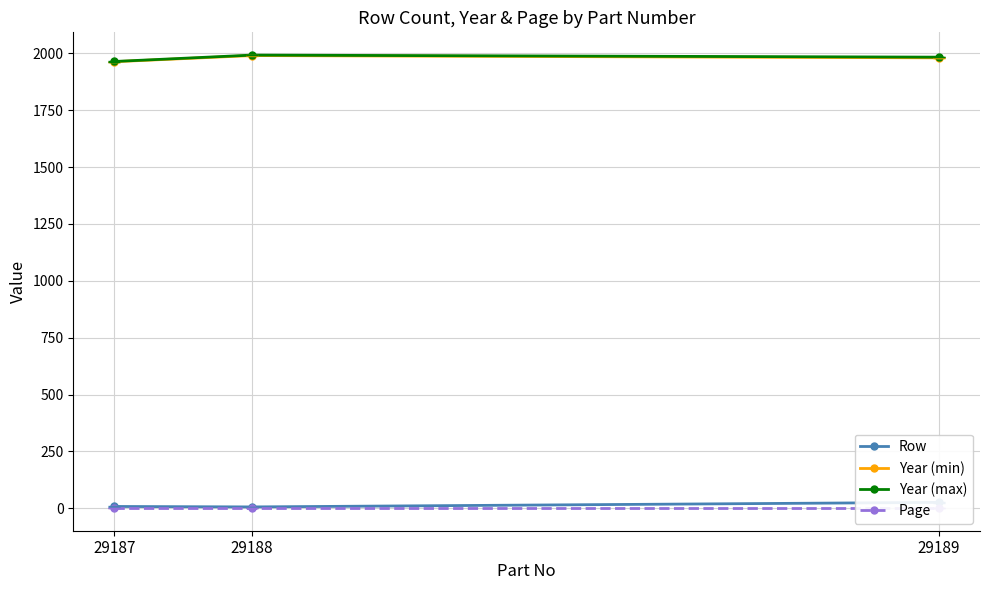

Where does the Year (min) series first go above 1980?

29188